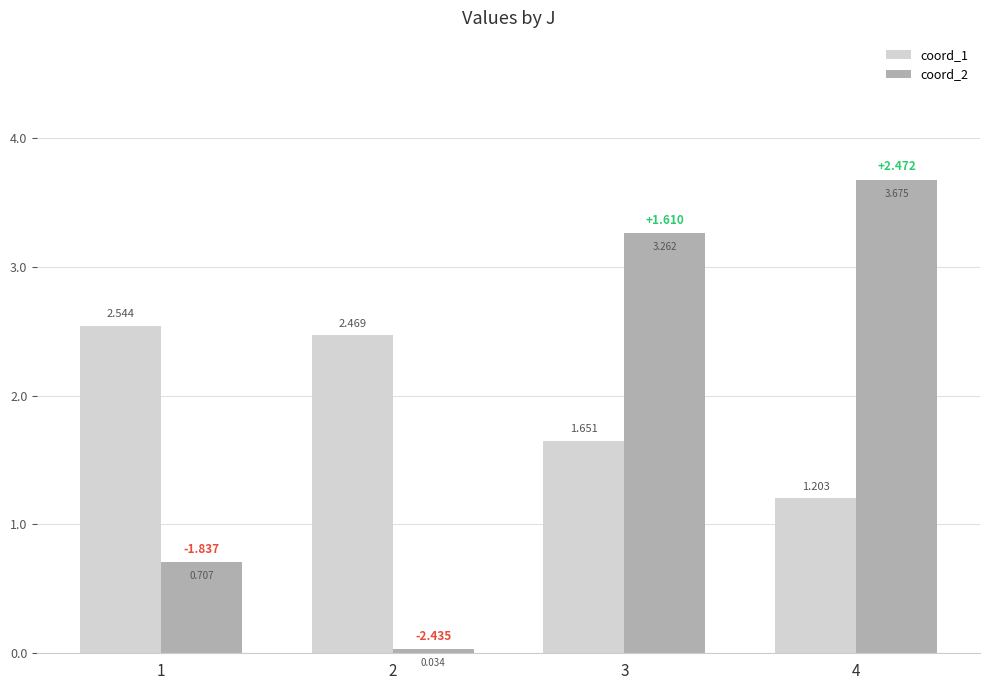

At which category is the sum across all series the highest?

3